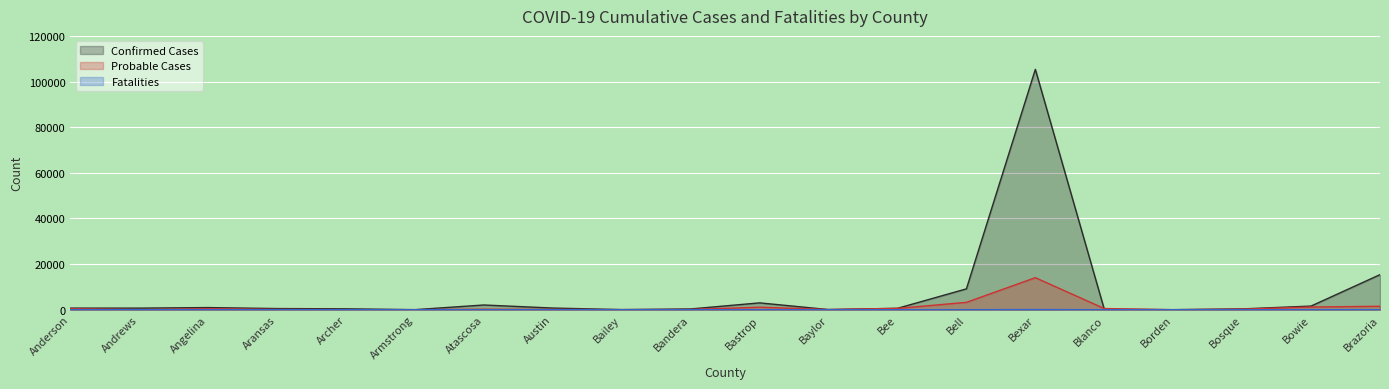

What are all the series names shown in the legend?

Confirmed Cases, Probable Cases, Fatalities